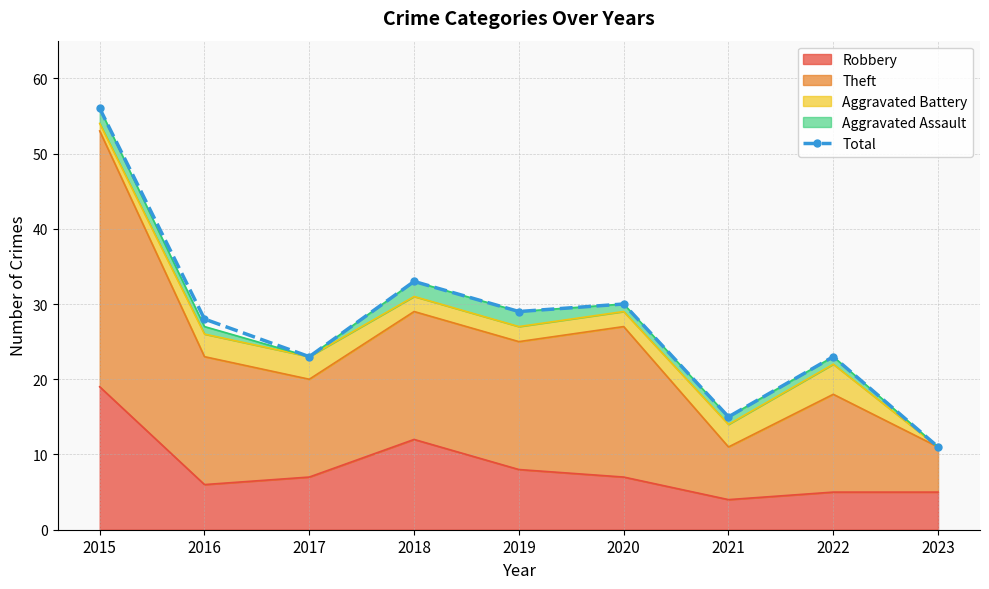

What is the sum of the values at 2021 and 2017?

38